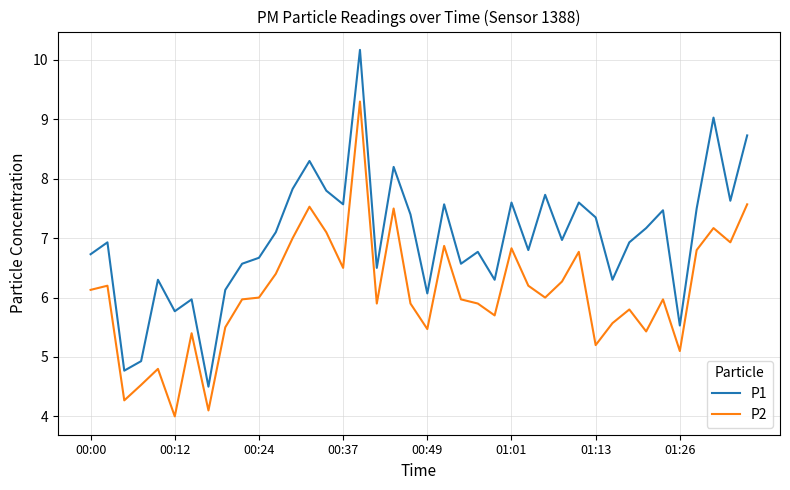

True or false: P1 and P2 cross at least once.

False